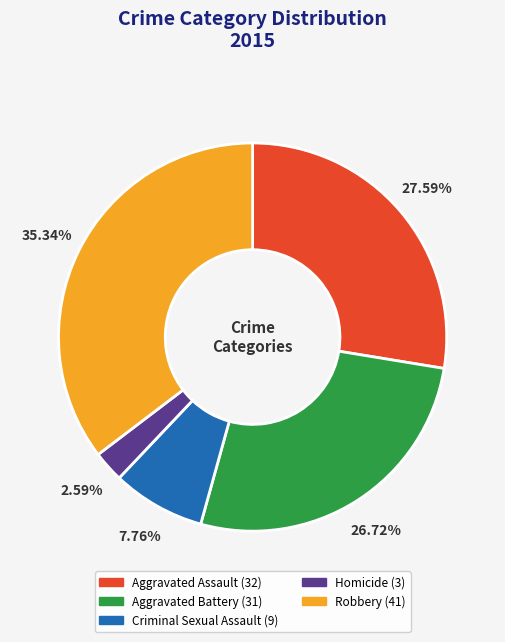

Is it true that Aggravated Battery is 27% of the pie?

True